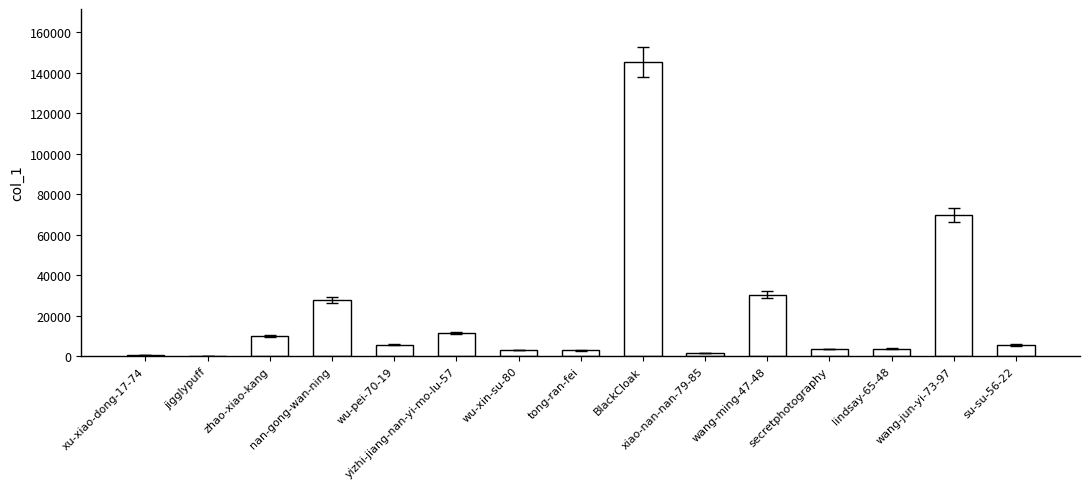

What is the greatest value displayed?

145328